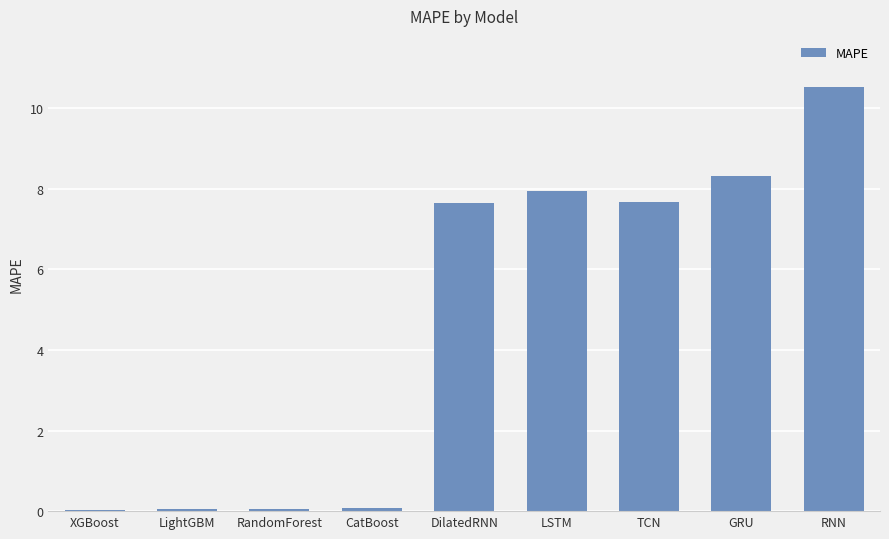

What is the greatest value displayed?

10.5